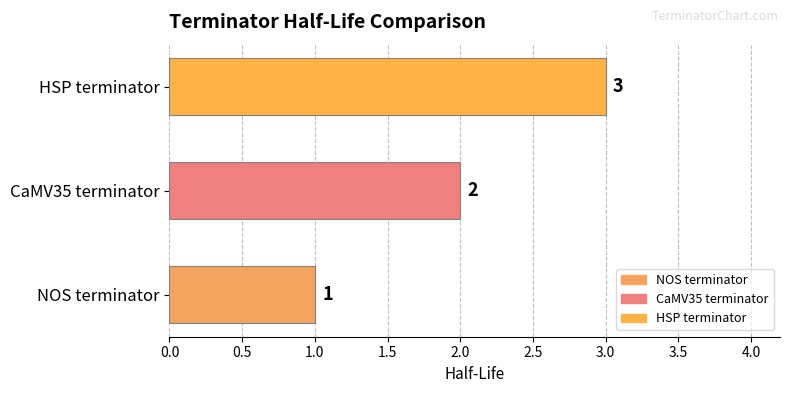

Are the bars horizontal?

Yes